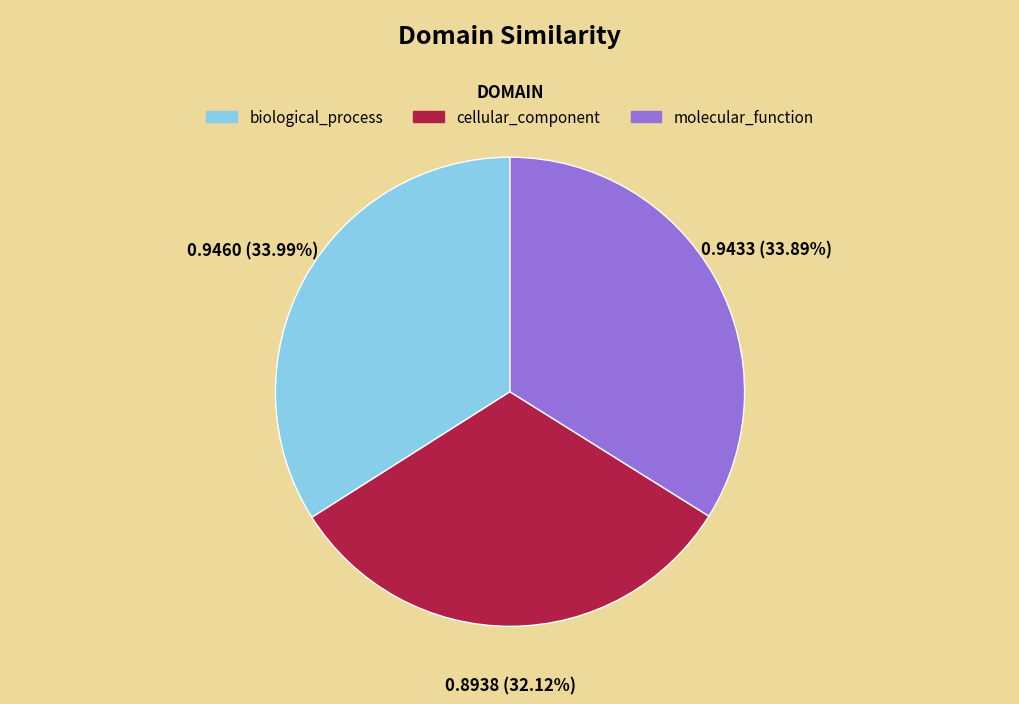

Which slice is the smallest?

cellular_component